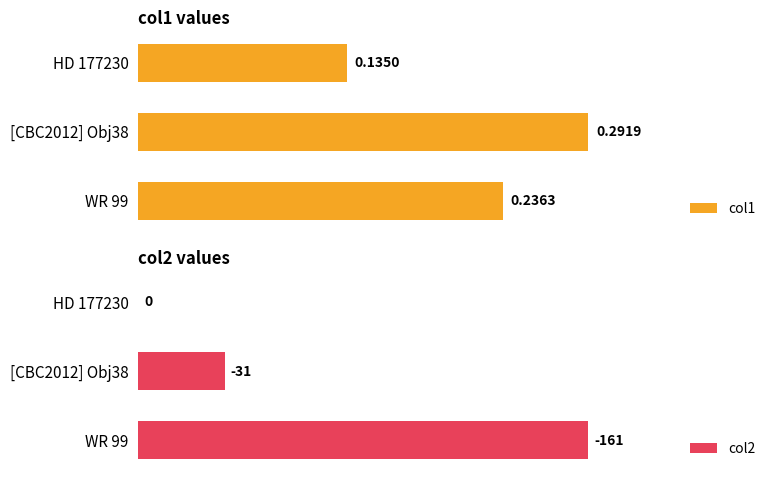

Which series changed the most between WR 99 and HD 177230?

col2